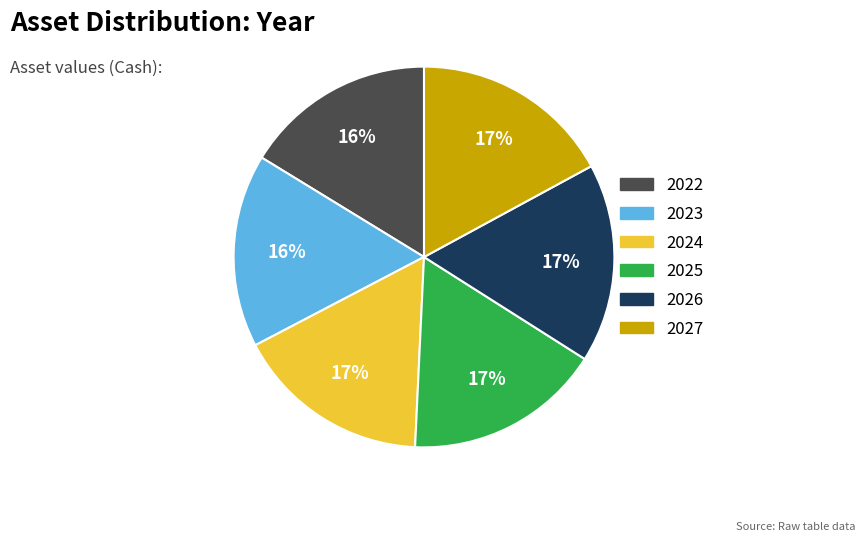

To the nearest percent, what portion does 2027 represent?

17%